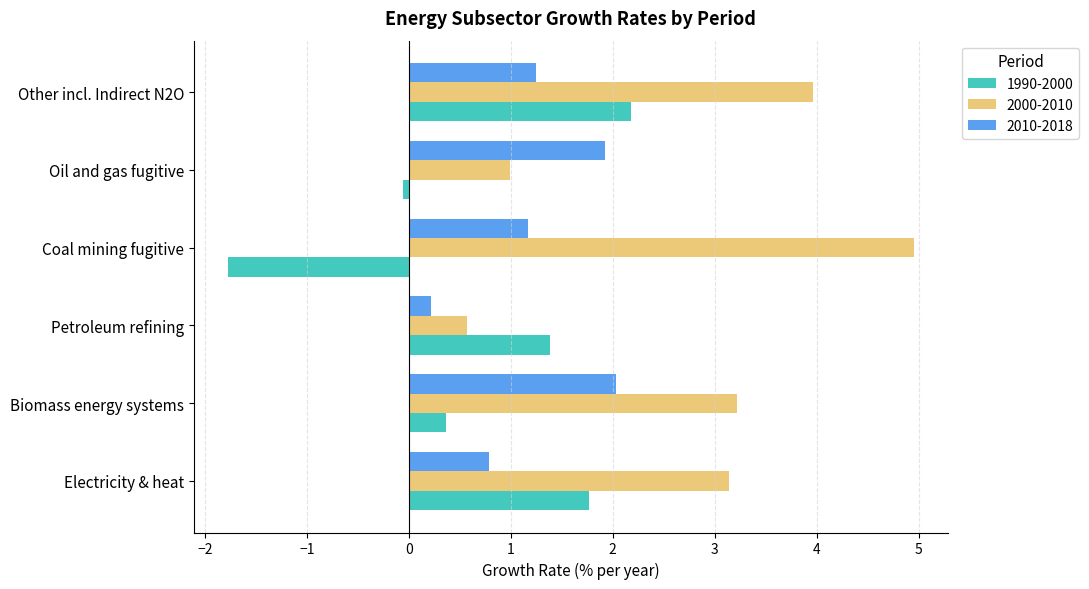

What is the difference between the maximum and minimum values in the 2000-2010 series?

4.4